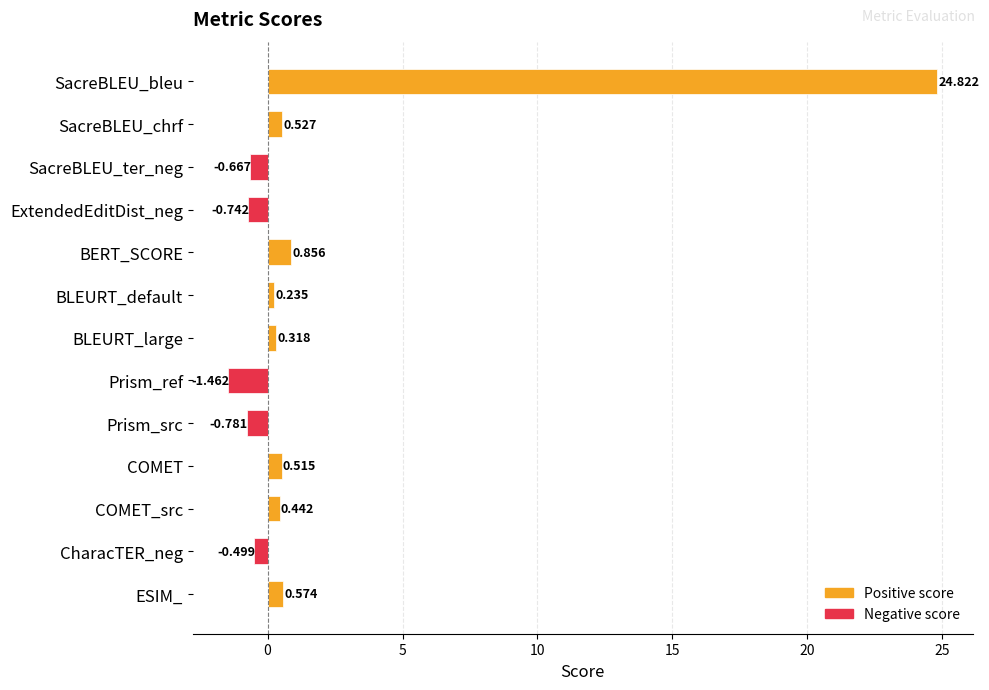

At which category does the chart reach its minimum across all series?

Prism_ref